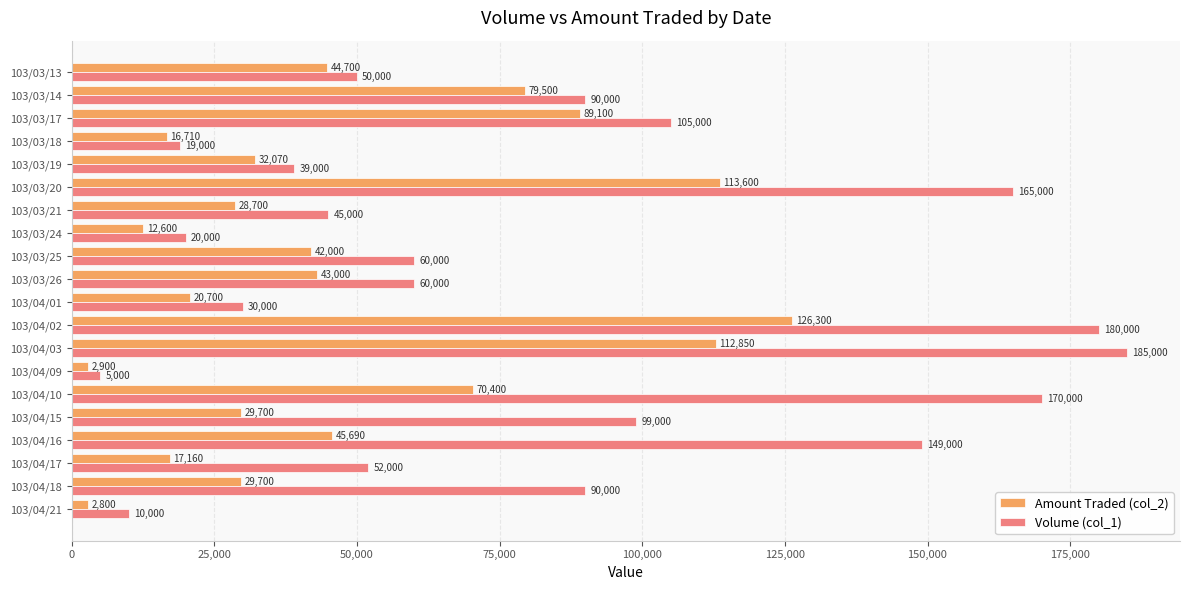

What is the average value of the Volume (col_1) series?

81150